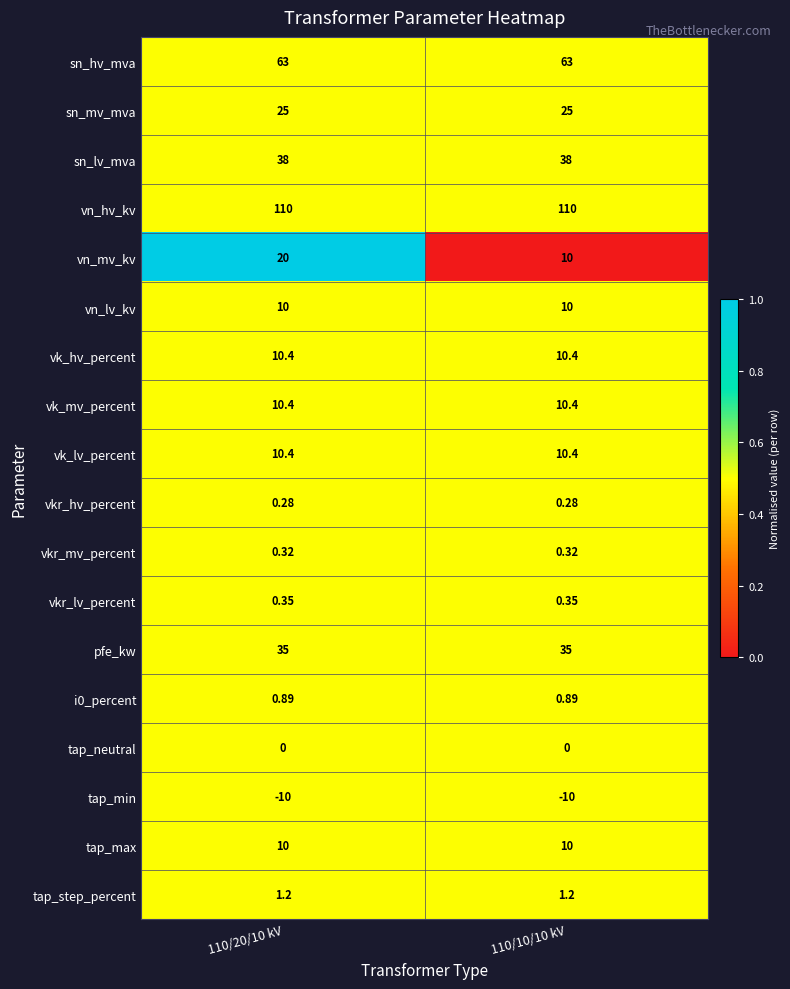

How many series are shown in this chart?

18